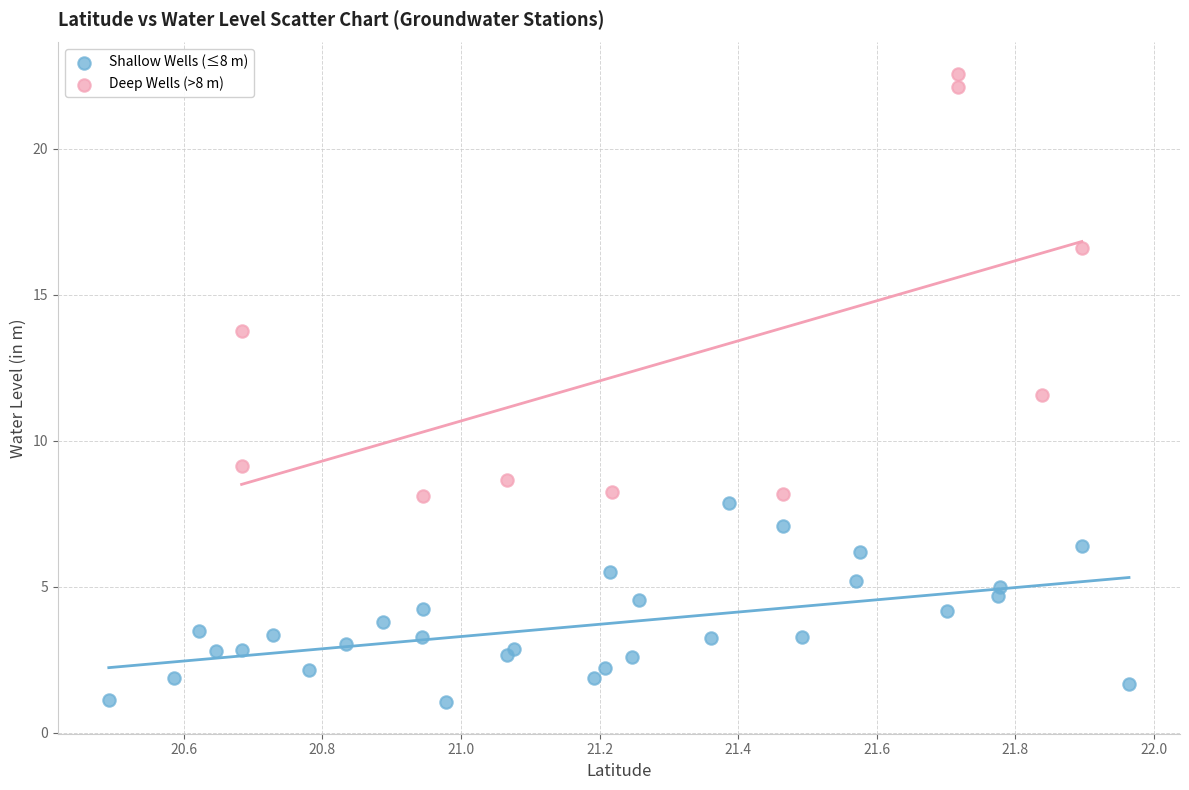

Which series reaches the maximum Y coordinate?

Deep Wells (>8 m)